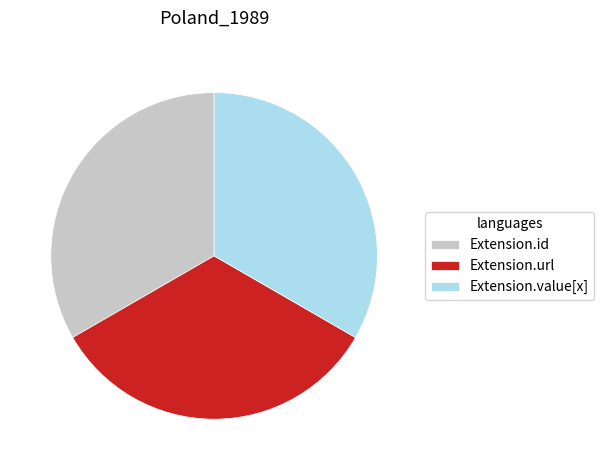

What is the ratio of the value at Extension.url to the value at Extension.value[x]?

1.0